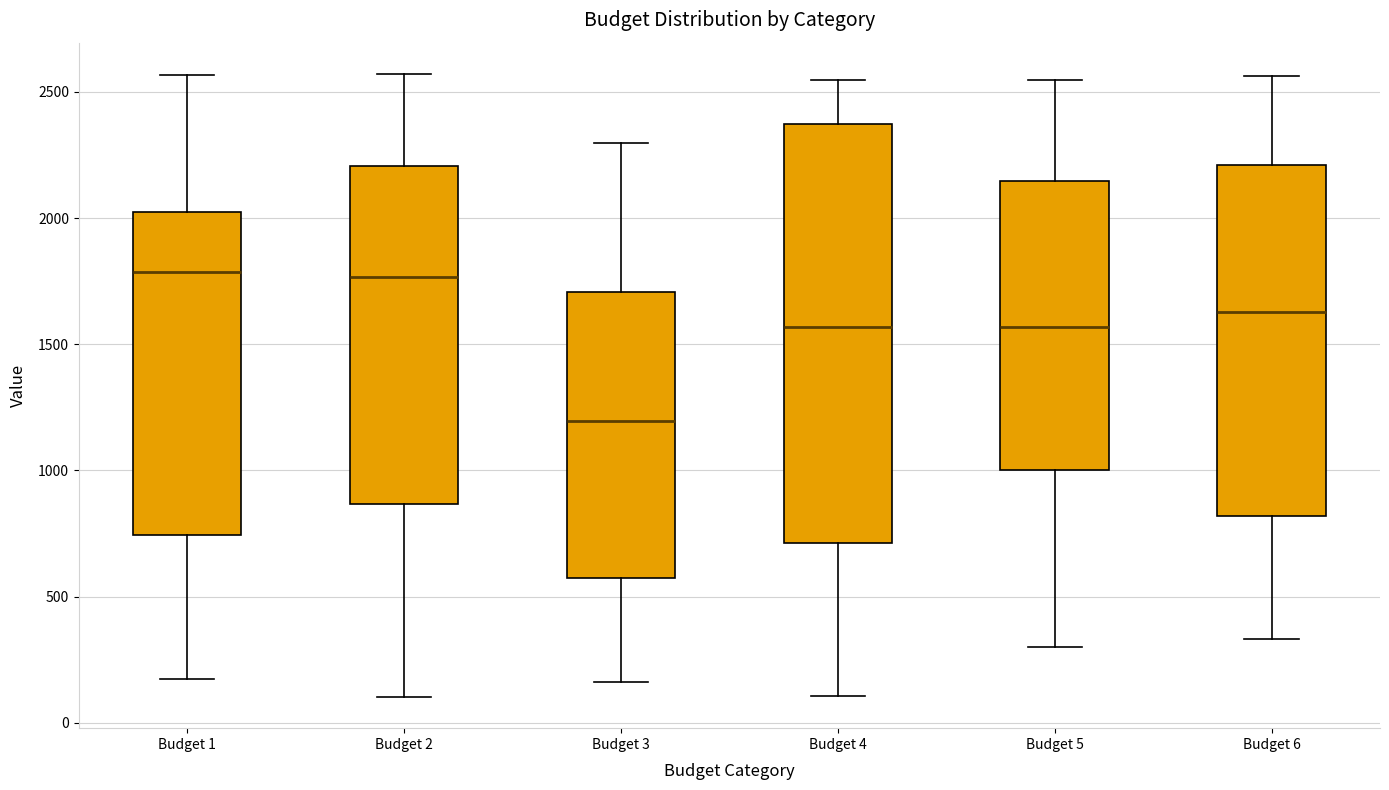

Where does the median line of the box for Budget 1 sit on the y-axis? The values are not printed on the chart, so give them approximately, as read against the axis.

1800